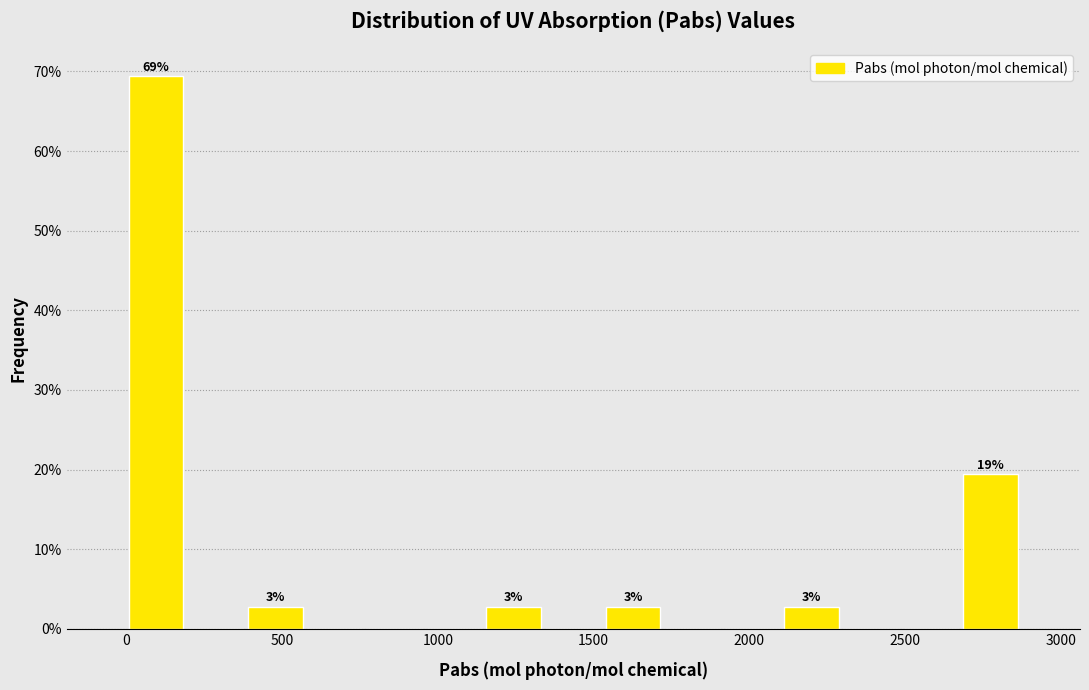

Read against the x-axis, roughly where is the centre of the tallest bar?

100